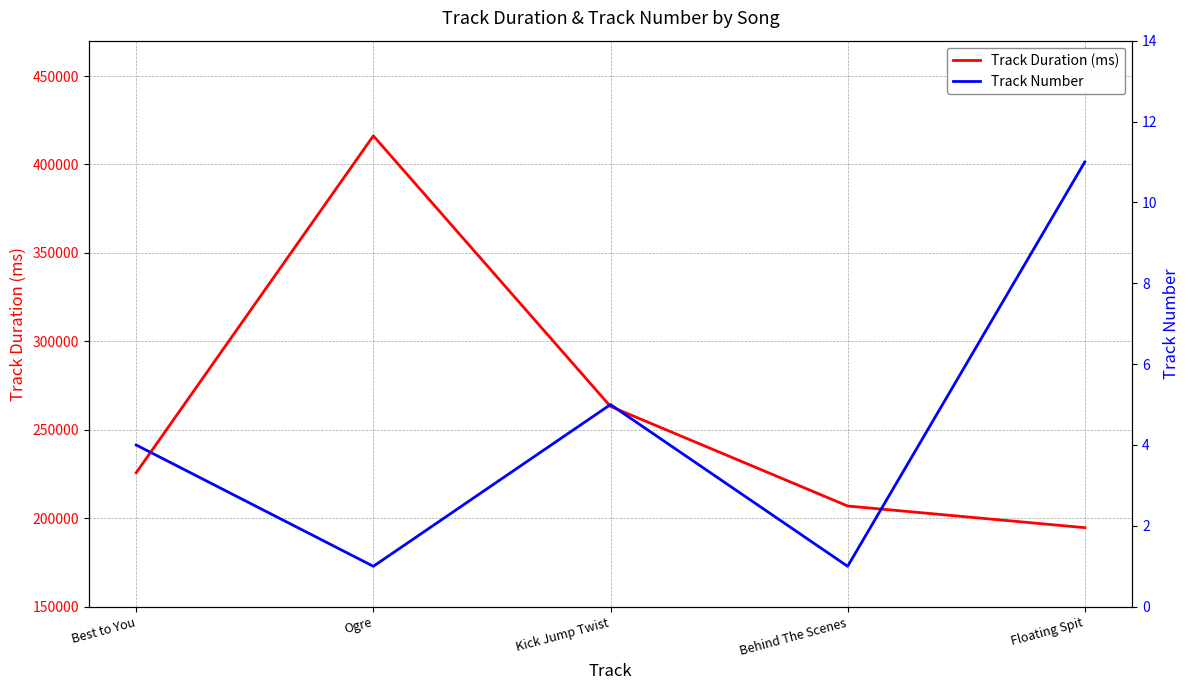

Between Ogre and Behind The Scenes, which series saw the biggest shift?

Track Duration (ms)